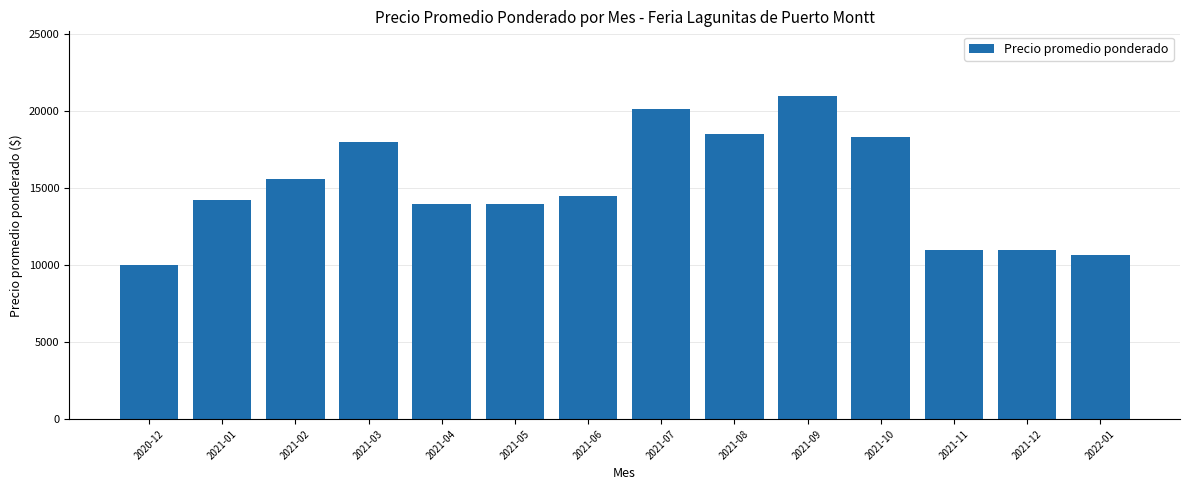

The chart shows a value of 11000 at 2021-11. True or false?

True